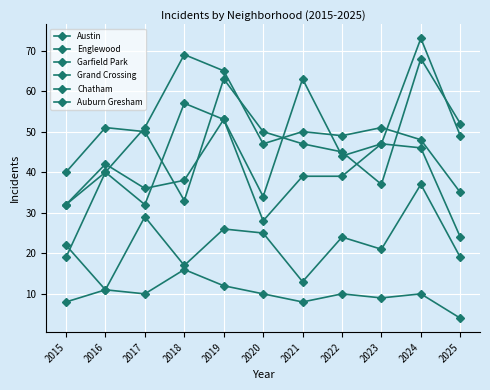

How many categories are shown in the chart?

11